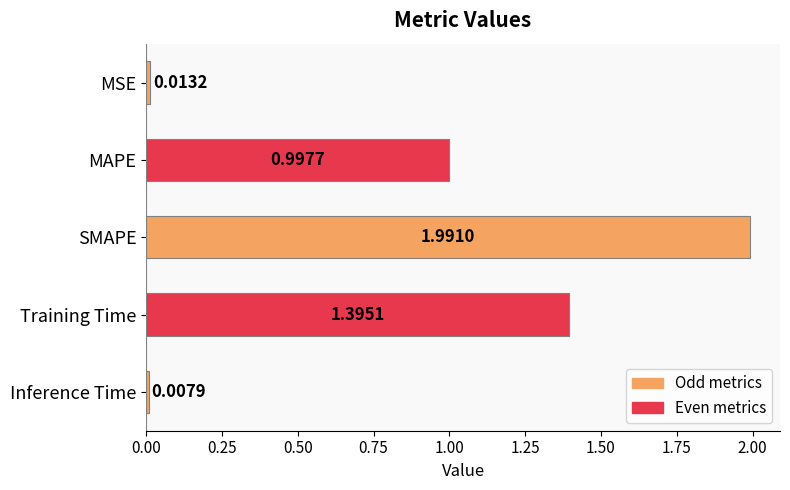

Which label corresponds to the smallest value in the chart?

Inference Time